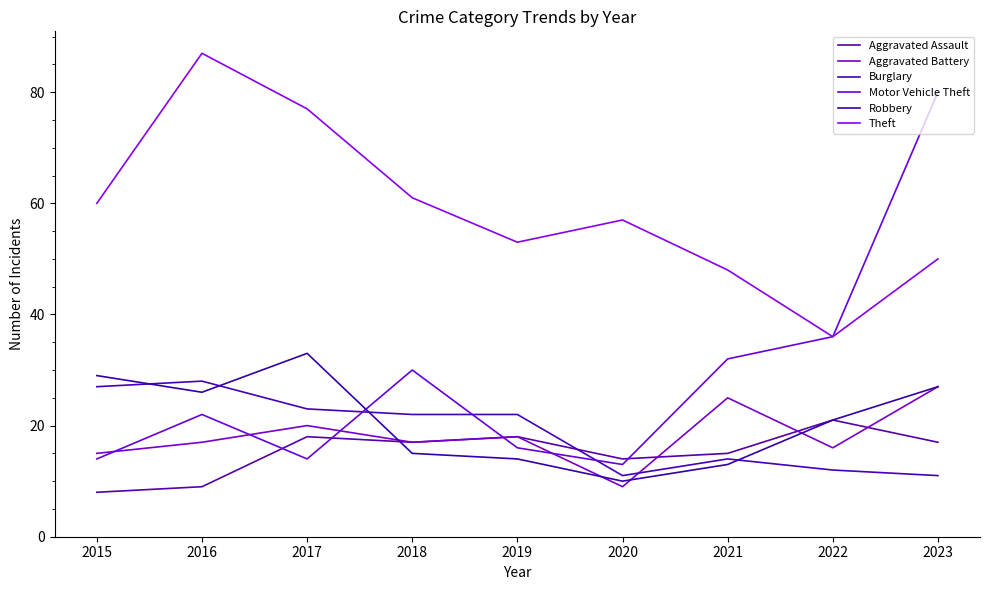

The value of Motor Vehicle Theft at 2020 is 6. True or false?

False